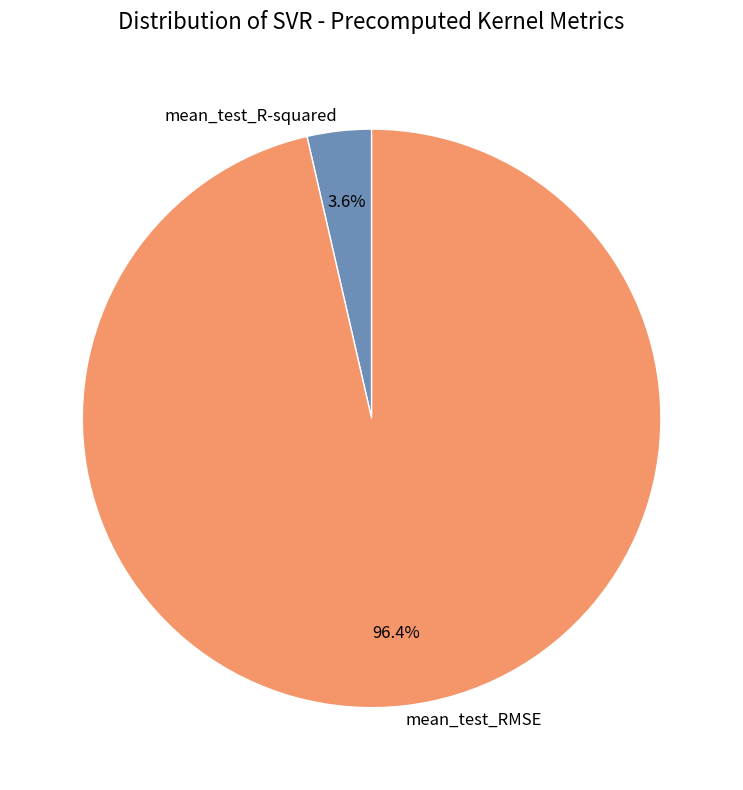

Which slice is the smallest?

mean_test_R-squared